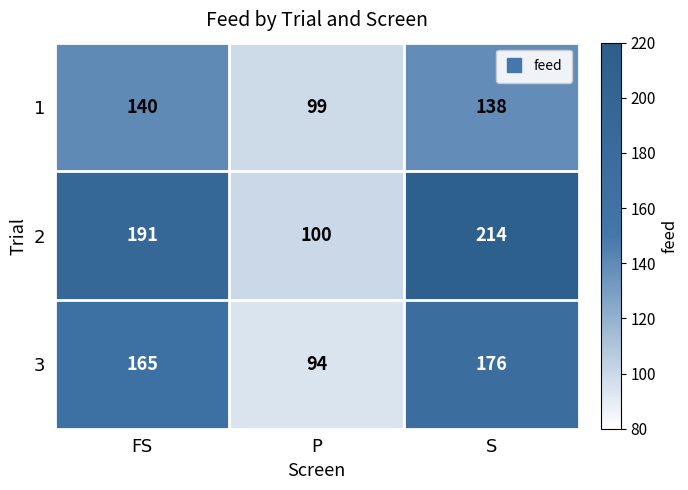

Reading left to right, list all the values displayed in this chart.

1: FS=140	P=99	S=138
2: FS=191	P=100	S=214
3: FS=165	P=94	S=176